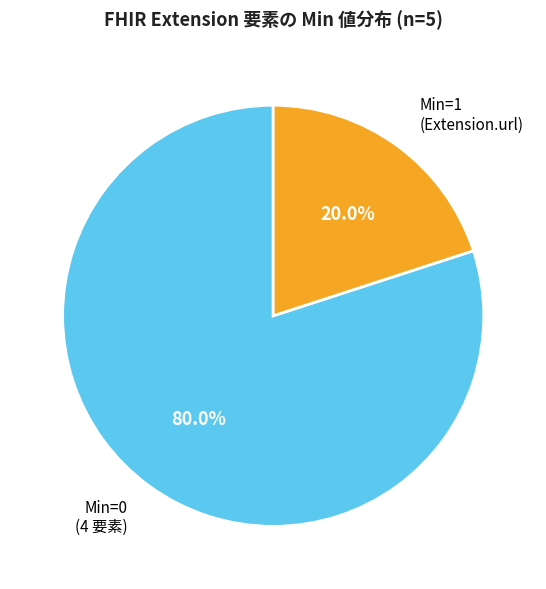

How many segments does this pie chart have?

2